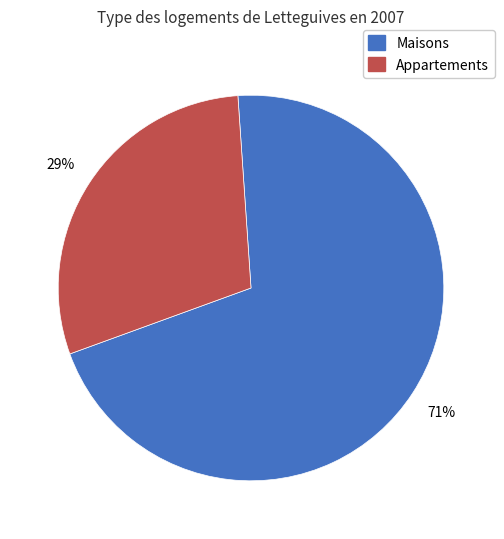

True or false: Maisons accounts for 71% of the total.

True